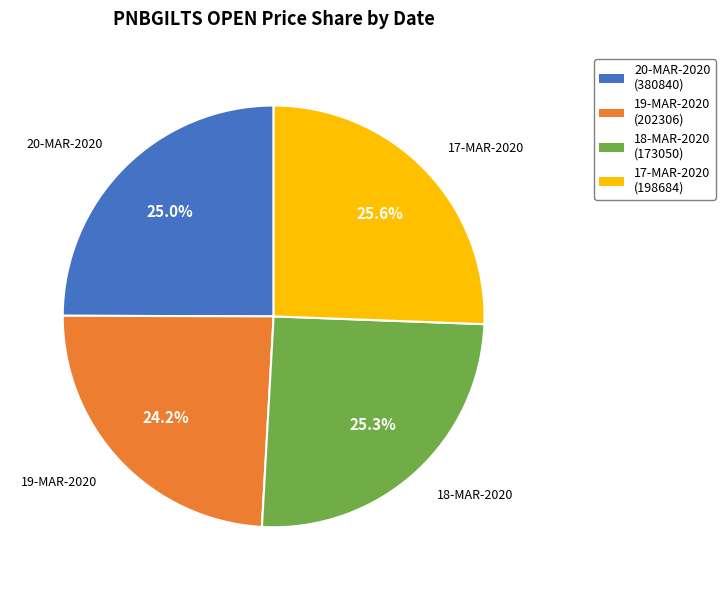

Approximately how many times larger is the value at 20-MAR-2020 compared to 18-MAR-2020?

1.0